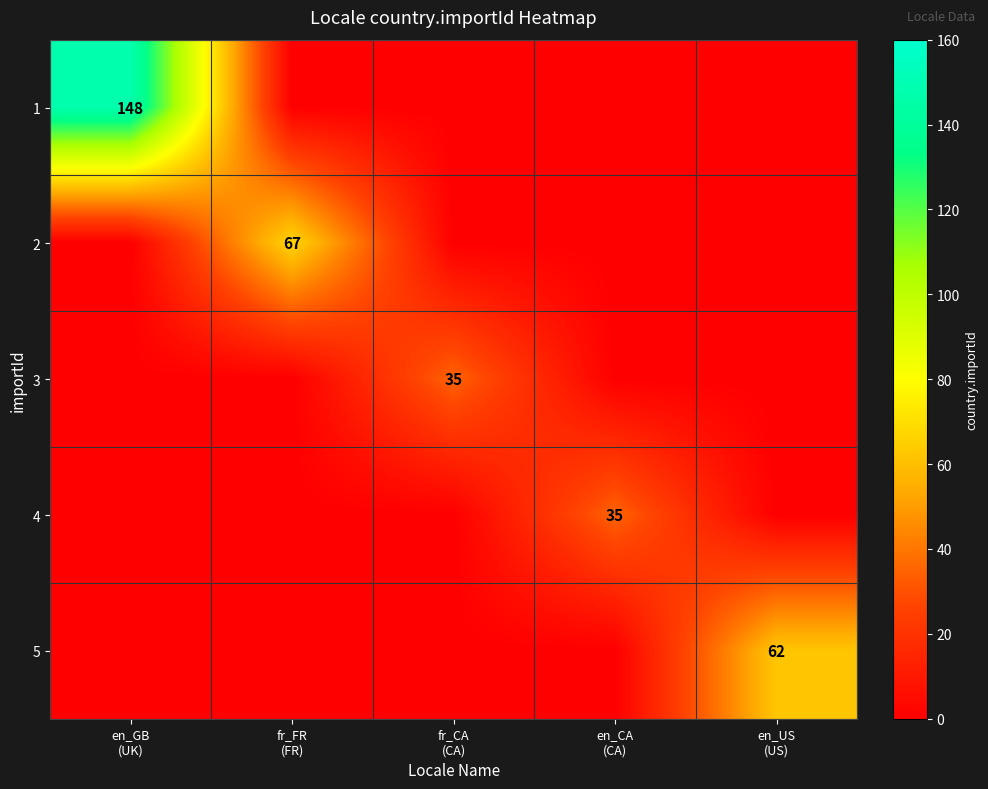

Which label corresponds to the largest value in the chart?

en_GB
(UK)